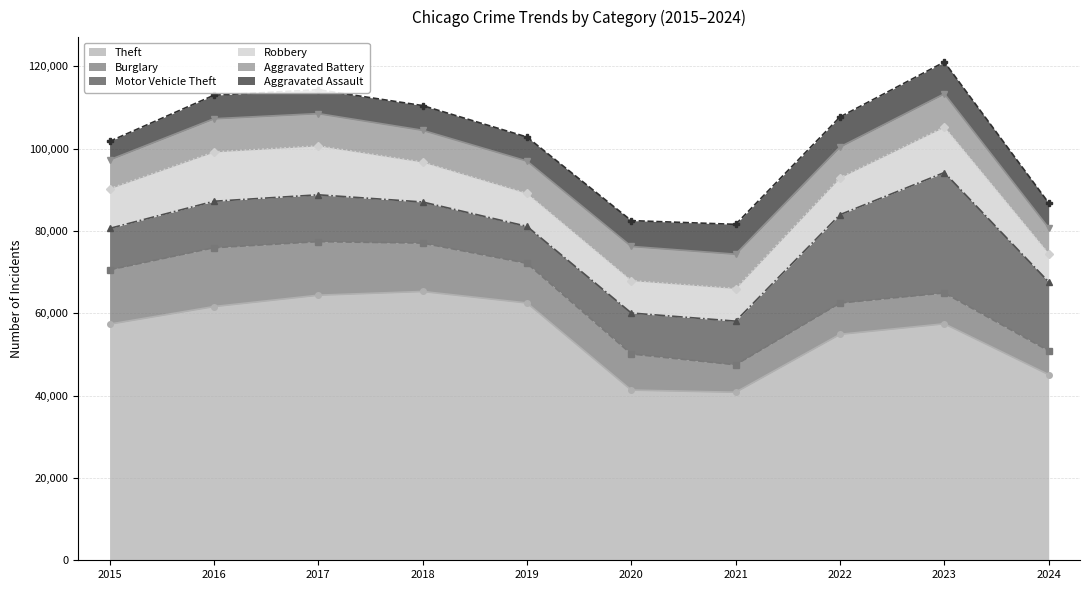

Does the chart display data point markers on the line(s)?

Yes